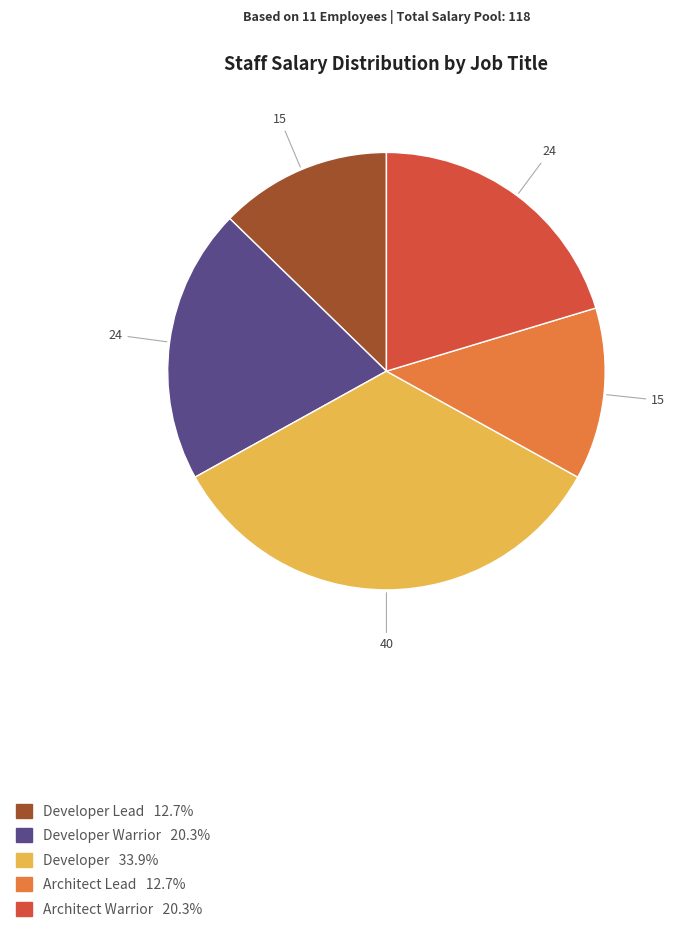

How many slices are in this pie chart?

5